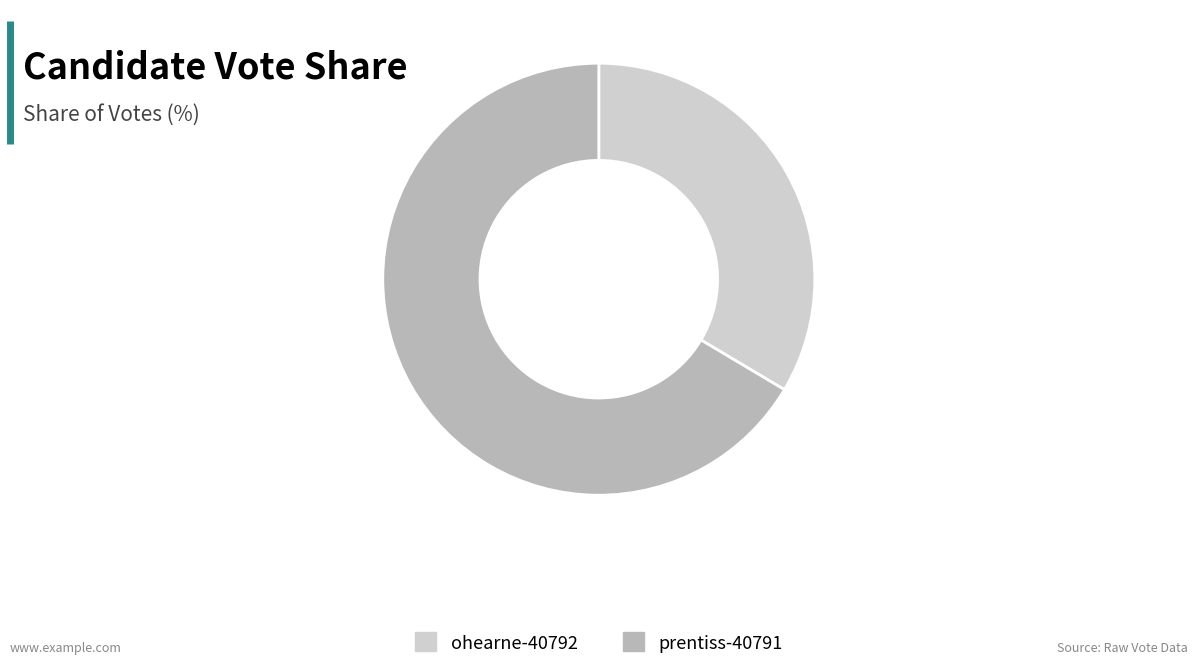

What is the largest slice in the pie chart?

prentiss-40791